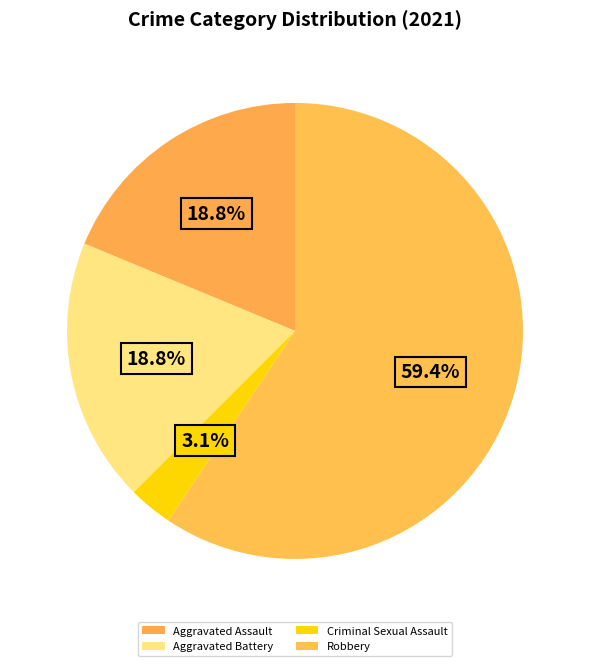

Which category has the biggest portion of the pie?

Robbery